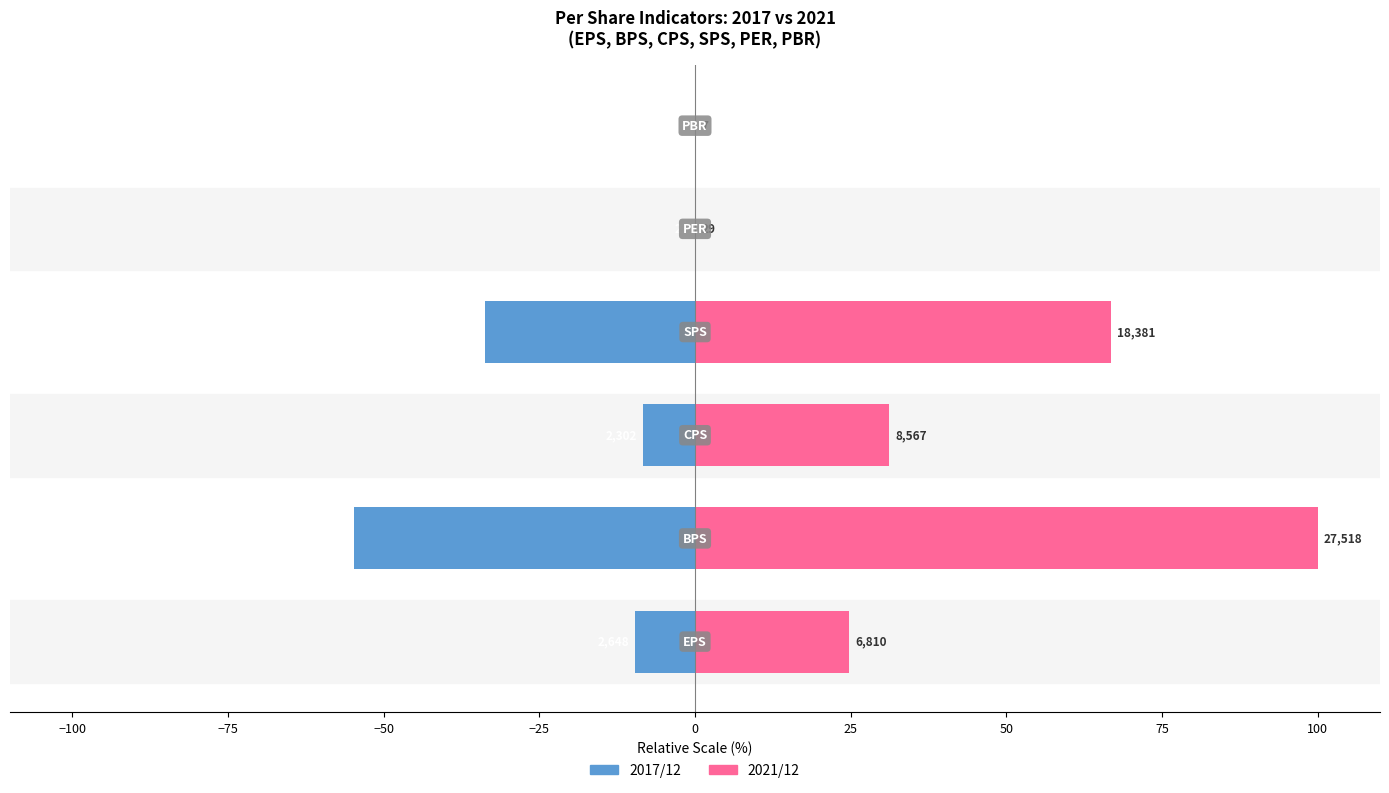

What is the difference between the maximum and minimum values in the 2017/12 series?

54.8